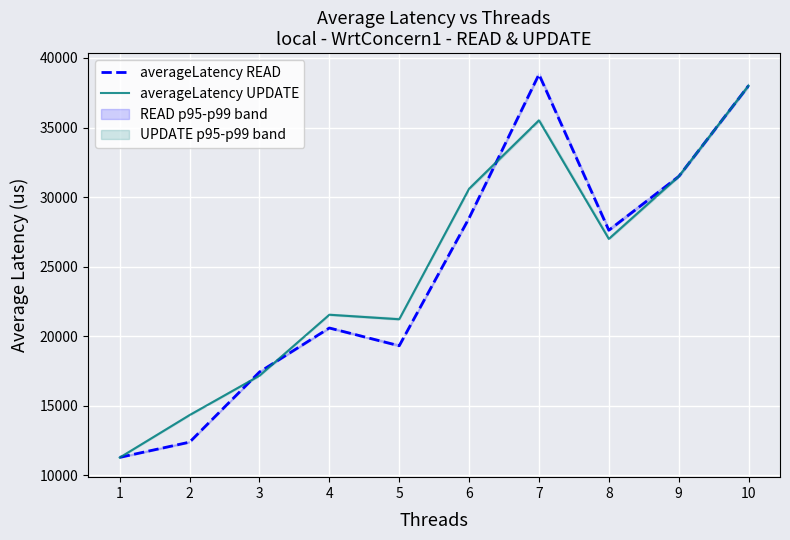

True or false: averageLatency UPDATE and averageLatency READ cross at least once.

True